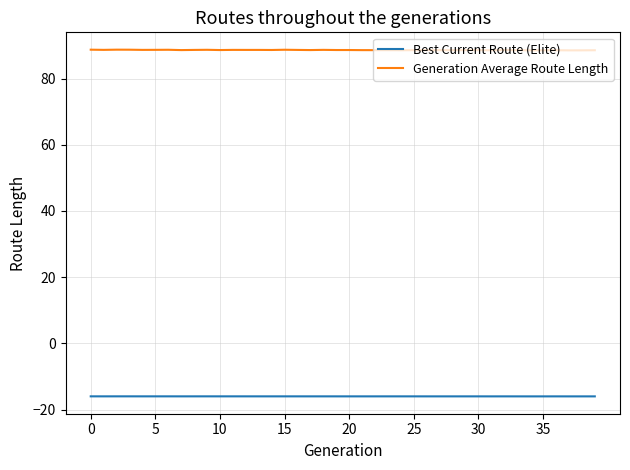

Count the number of categories in the chart.

40